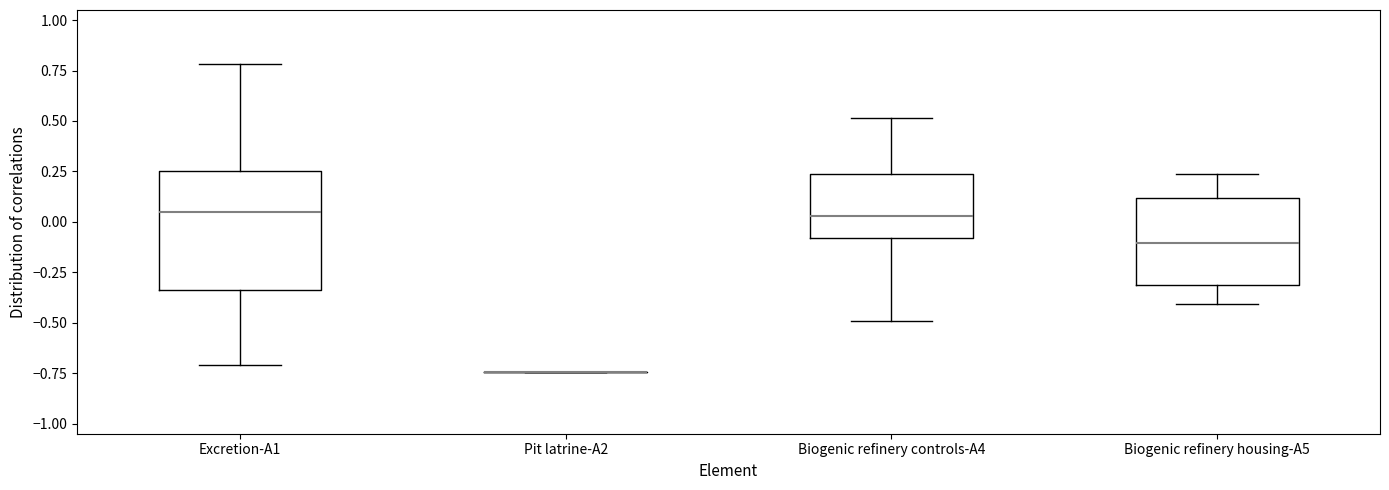

Where does the median line of the box for Biogenic refinery housing-A5 sit on the y-axis? The values are not printed on the chart, so give them approximately, as read against the axis.

-0.10